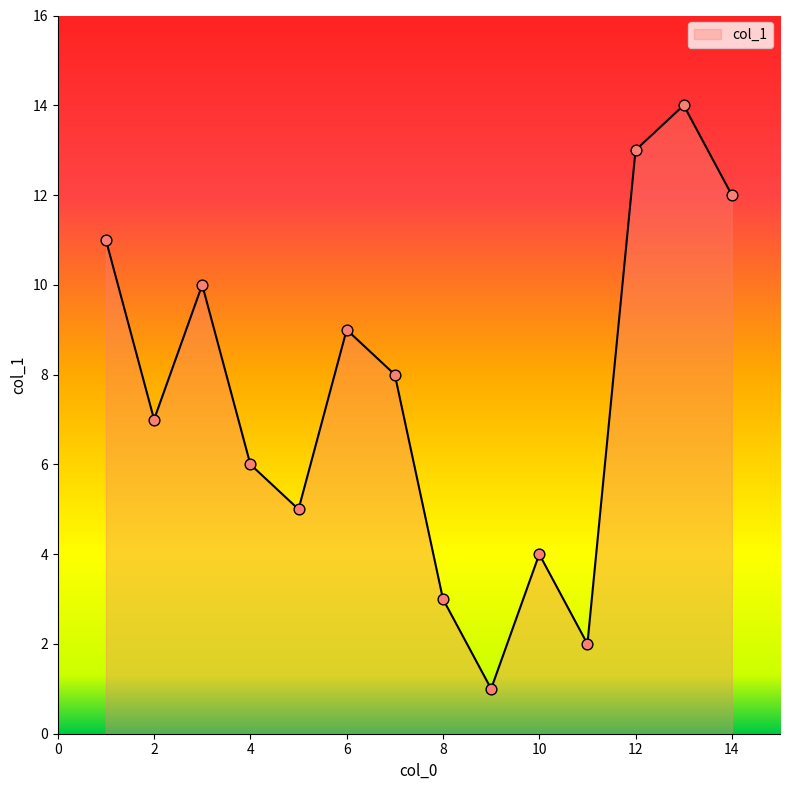

What is the maximum value shown in the chart?

14